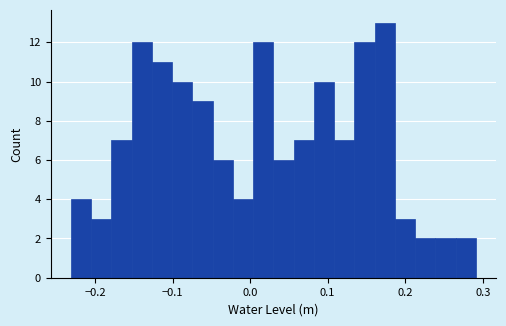

Around what value on the x-axis is the tallest bar? Give the approximate position of its centre, as read against the axis.

0.17